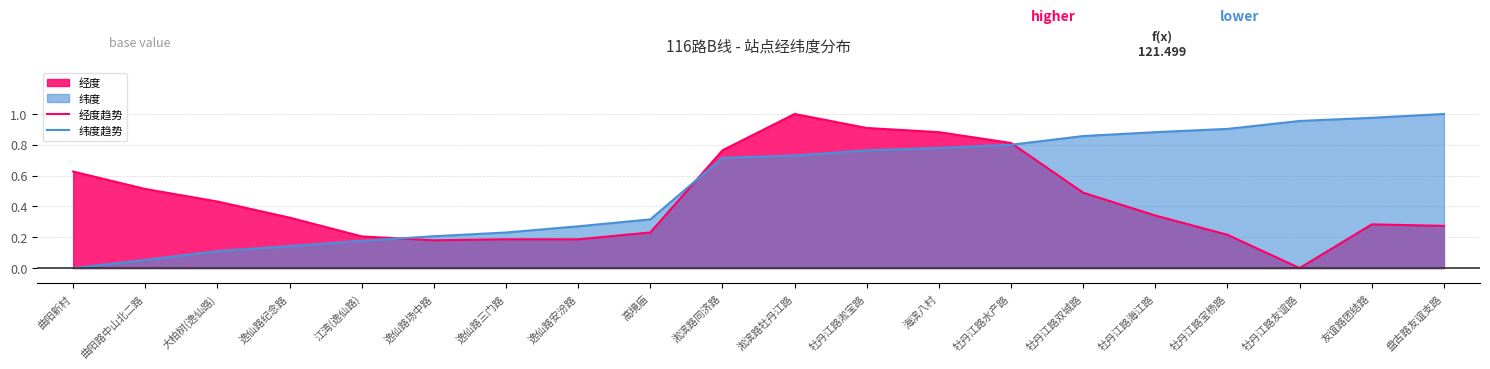

What is the sum of the 经度趋势 values at 曲阳路中山北二路 and 逸仙路安汾路?

0.7